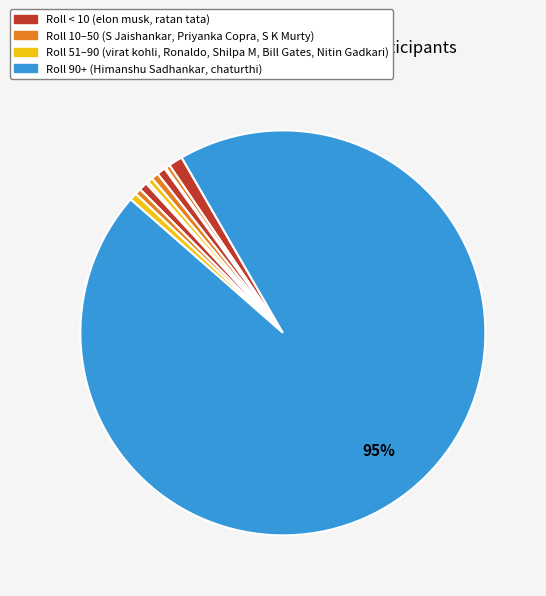

Which slice is the largest?

chaturthi